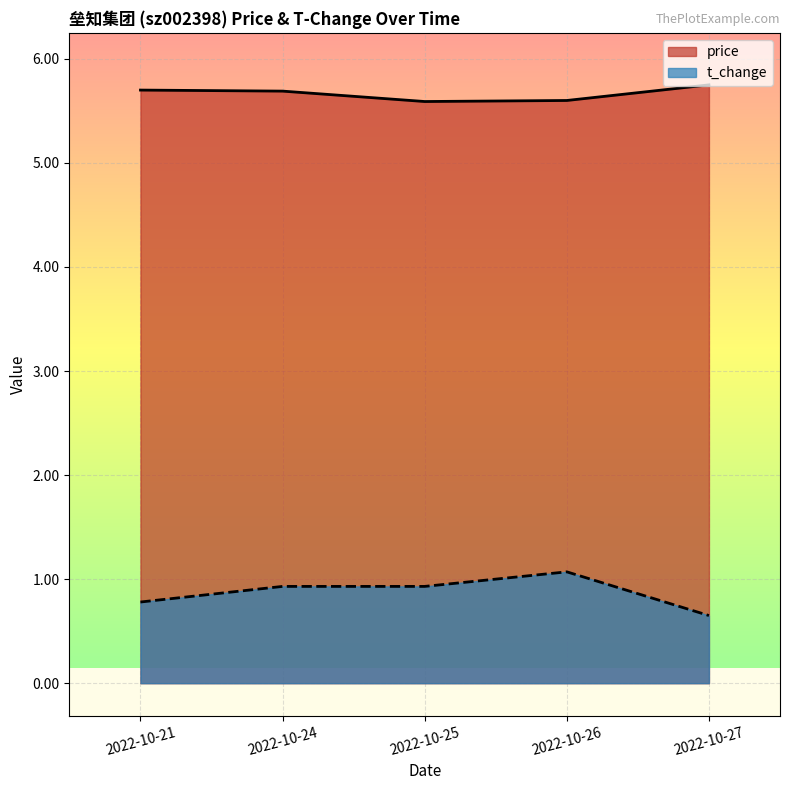

Is it true that t_change equals 0.2 at 2022-10-27?

False